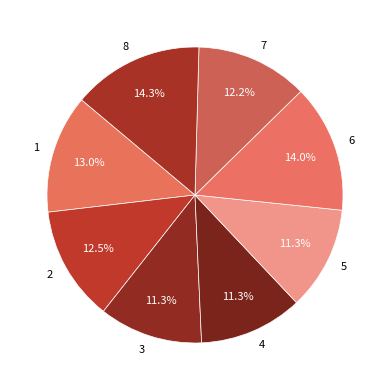

Is there any slice that represents more than half of the pie?

No